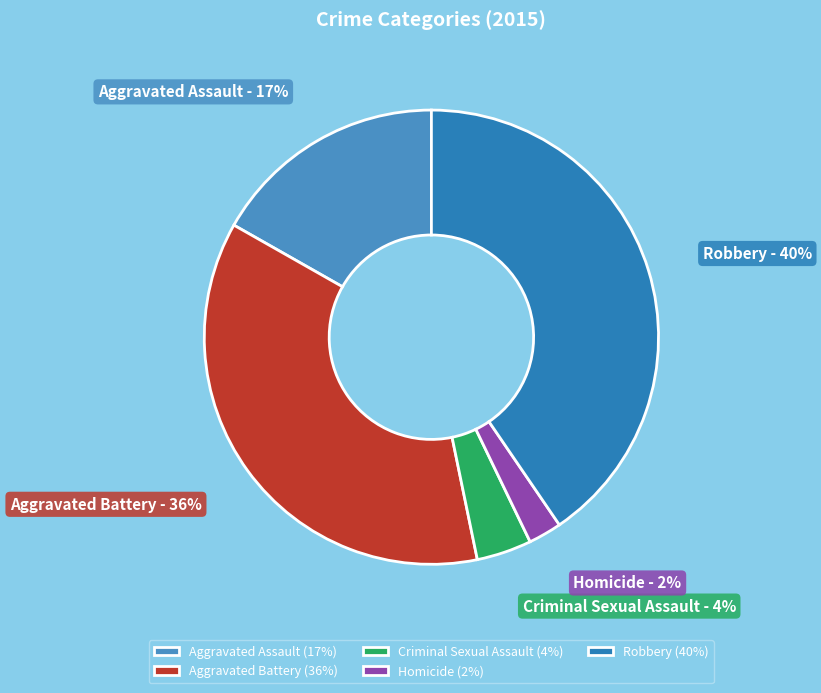

Which category has the biggest portion of the pie?

Robbery